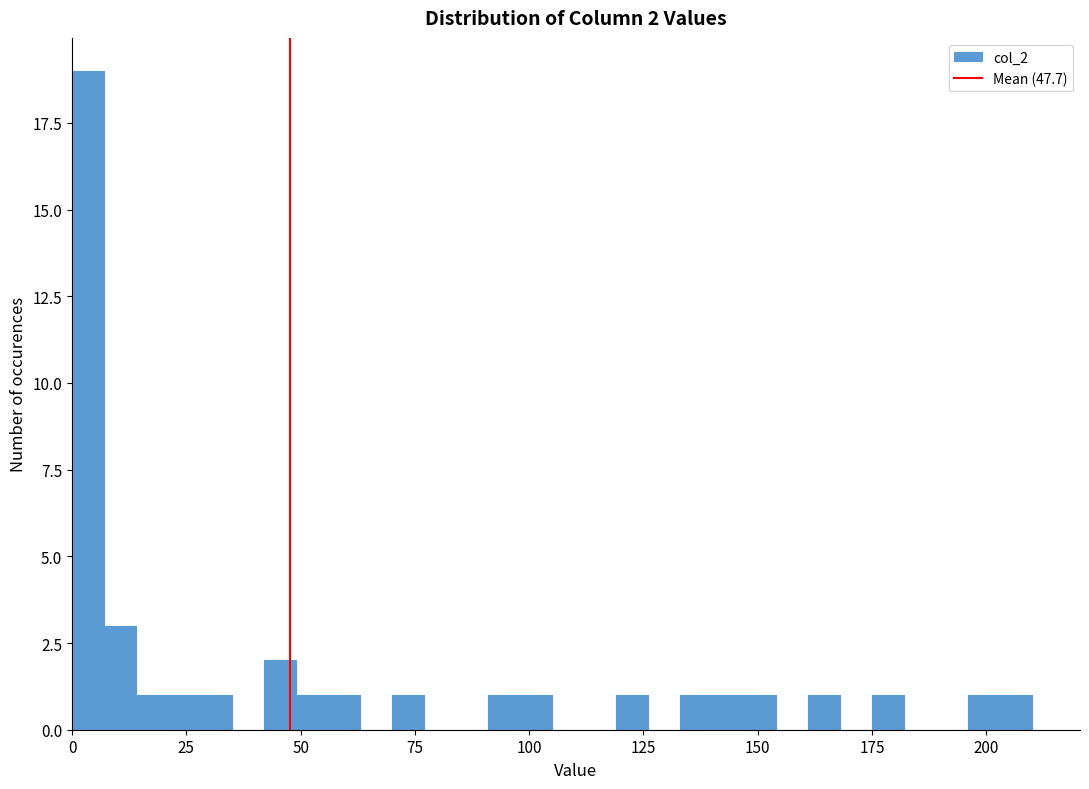

Read against the x-axis, roughly where is the centre of the tallest bar?

5